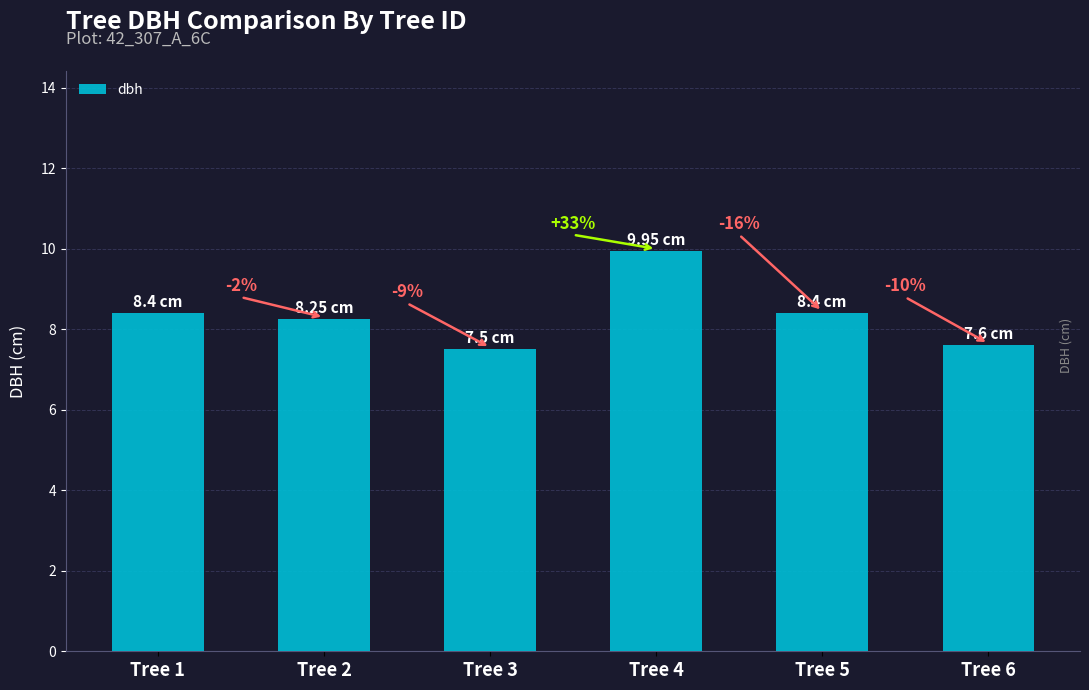

List the labels in order of value, largest first.

Tree 4, Tree 1, Tree 5, Tree 2, Tree 6, Tree 3